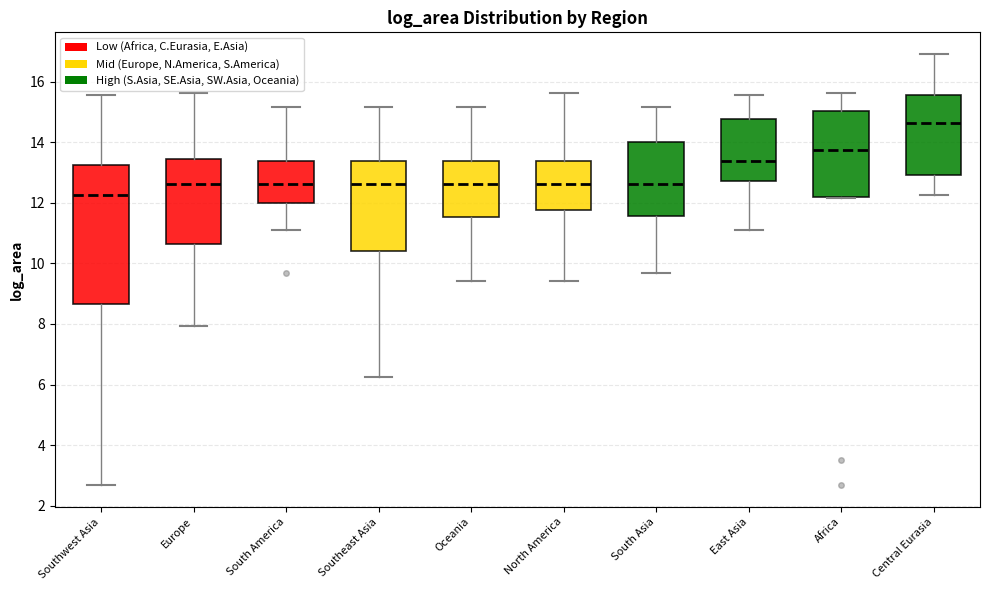

Comparing the boxes themselves (not the whiskers), which one is the tallest?

Southwest Asia